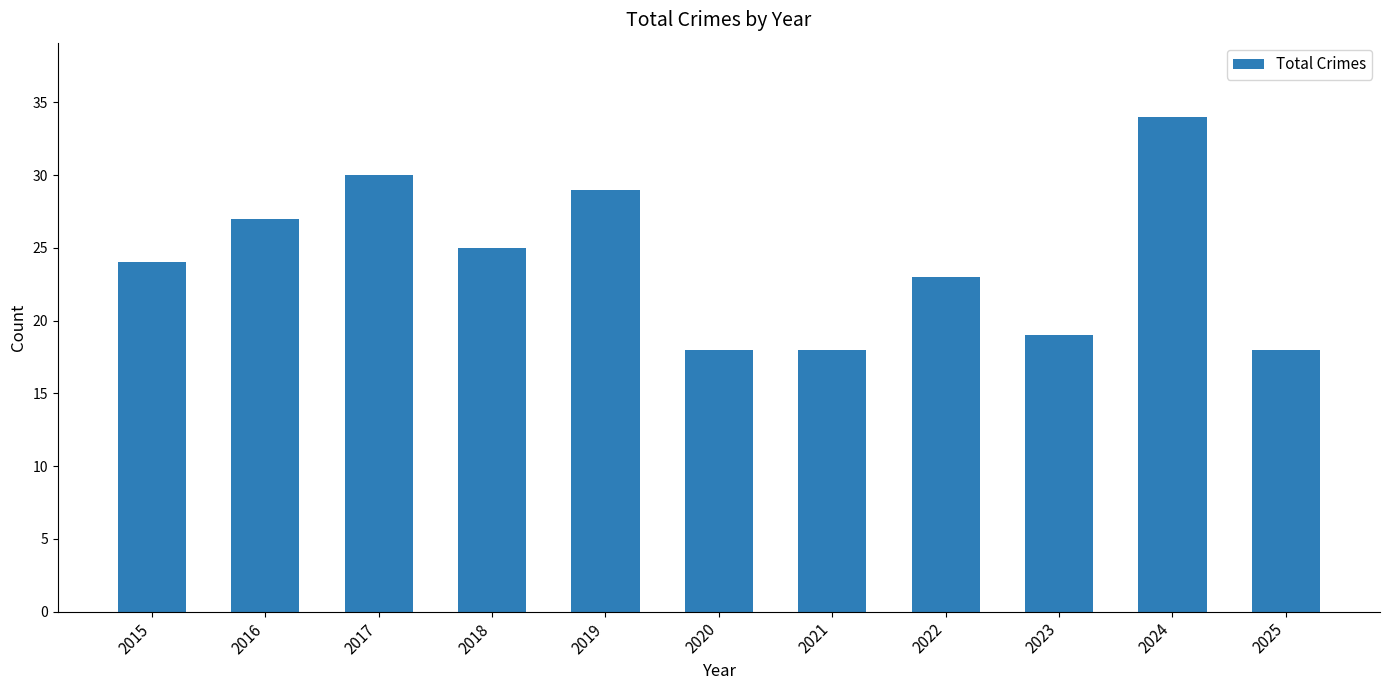

True or false: the data shows 6 at 2015.

False